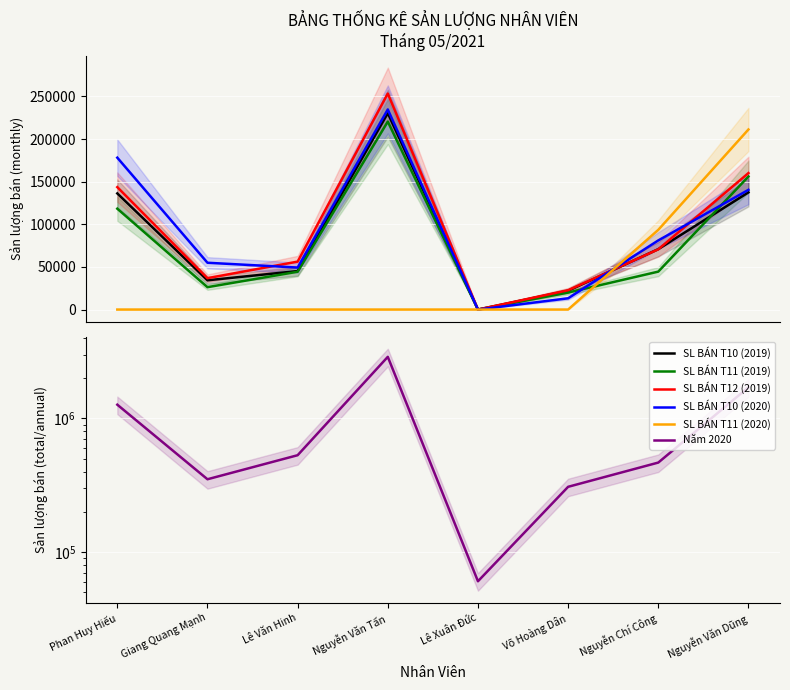

At which category is the sum across all series the highest?

Nguyễn Văn Tấn